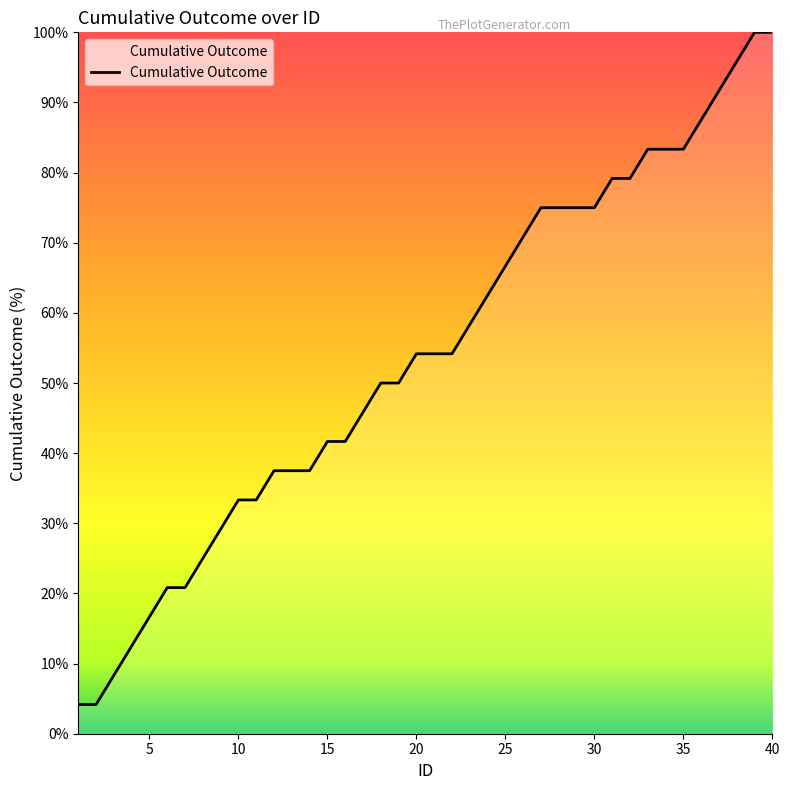

What is the minimum value shown in the chart?

4.2